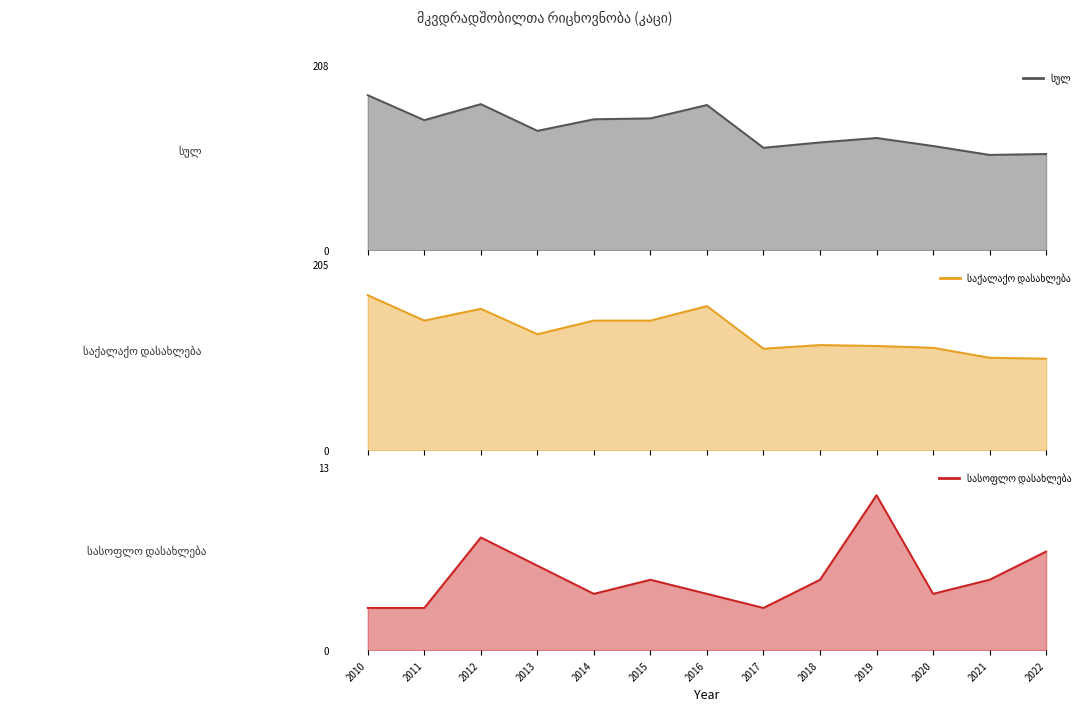

What is the difference between the highest and lowest values at 2016?

159